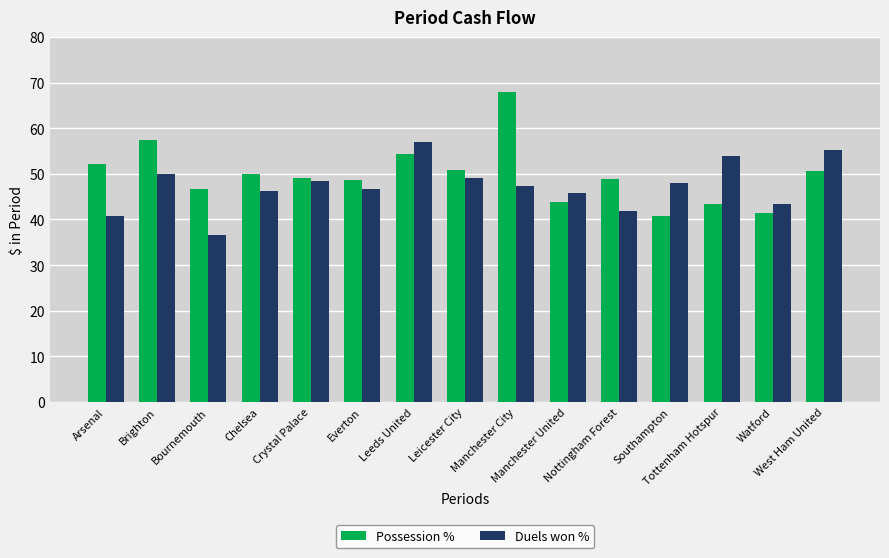

At which label does Possession % reach its minimum?

Southampton